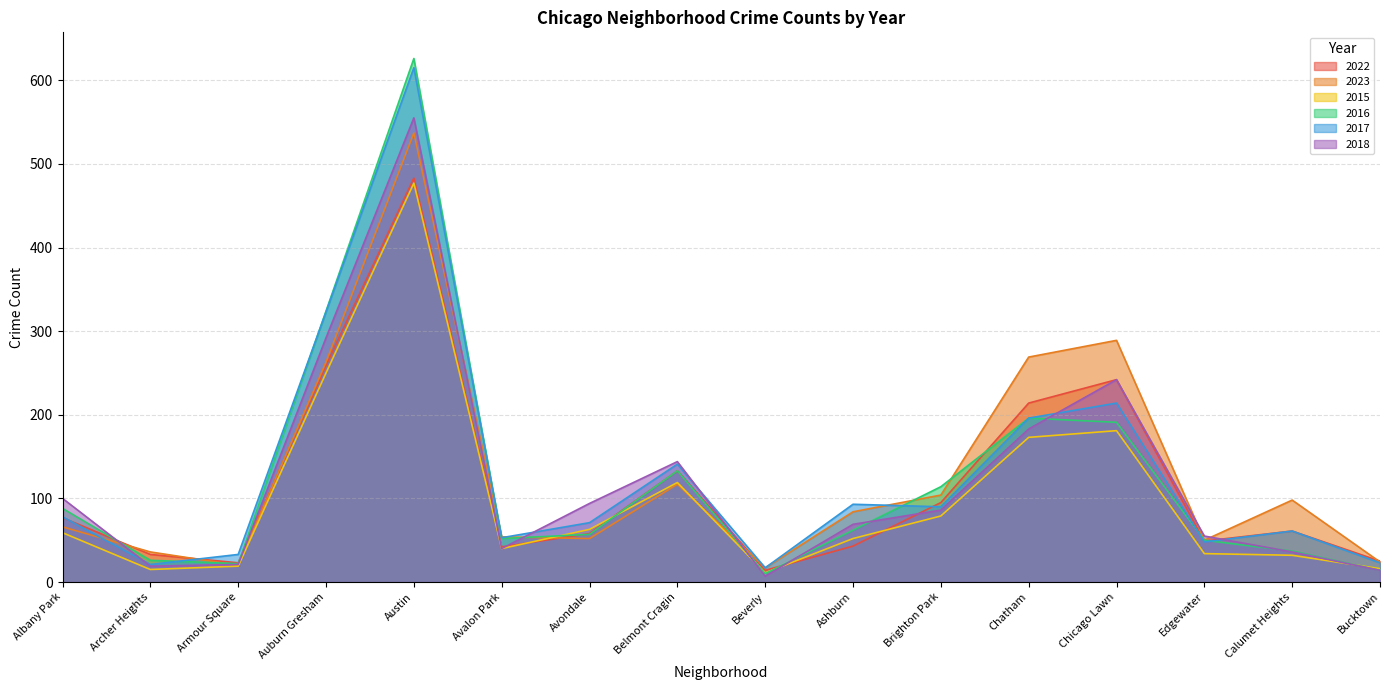

How many data points does each series have?

16